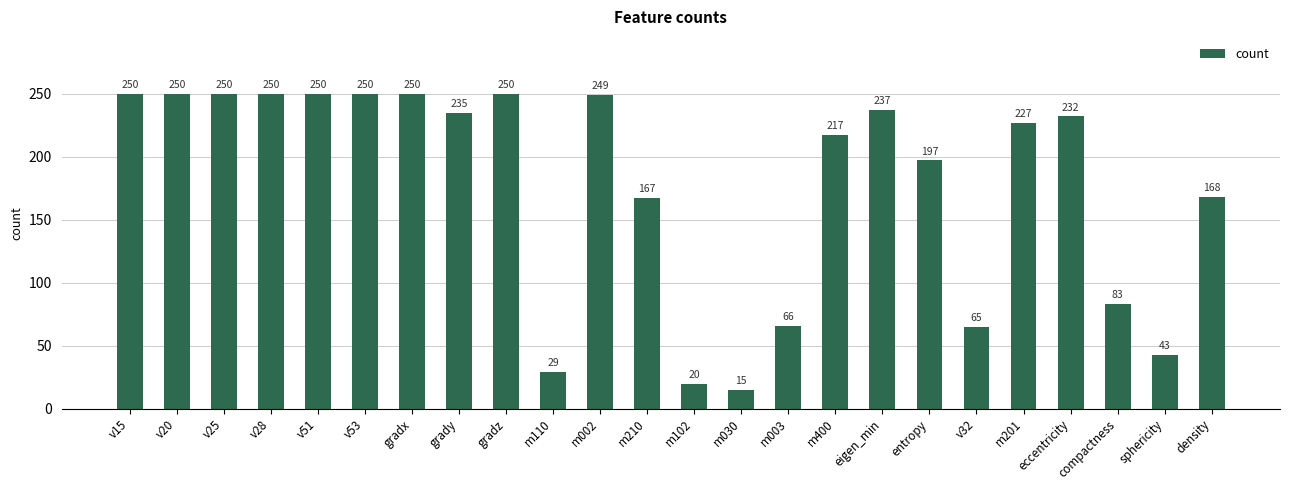

What is the difference between the maximum and minimum values?

235